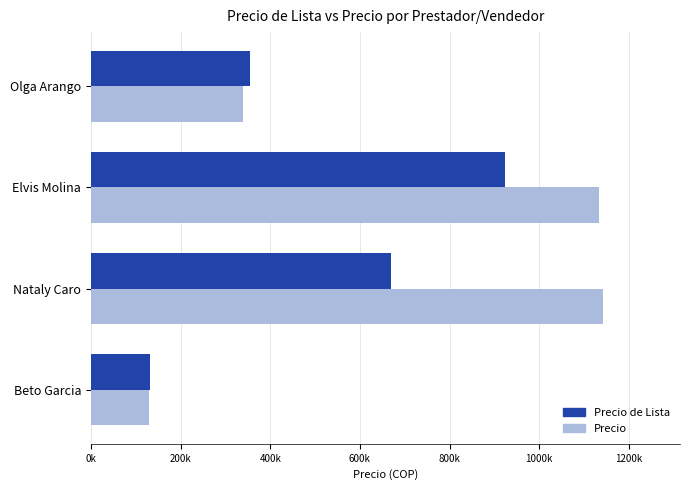

What is the value of the Precio bar at the 4th from the left?

340000